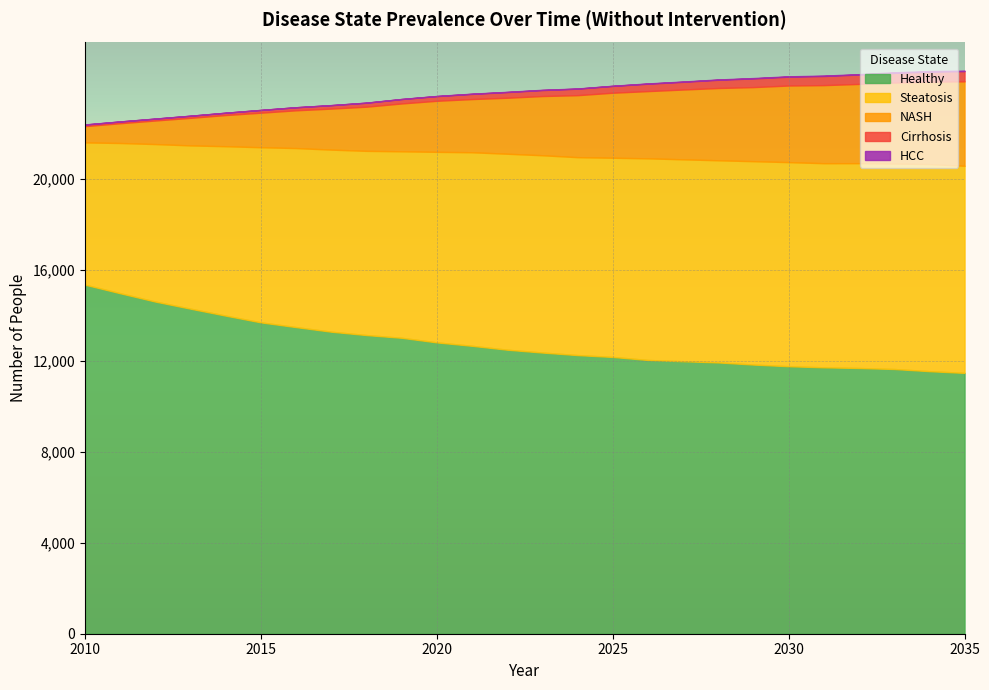

The value of Steatosis at 2020 is 8380. True or false?

True